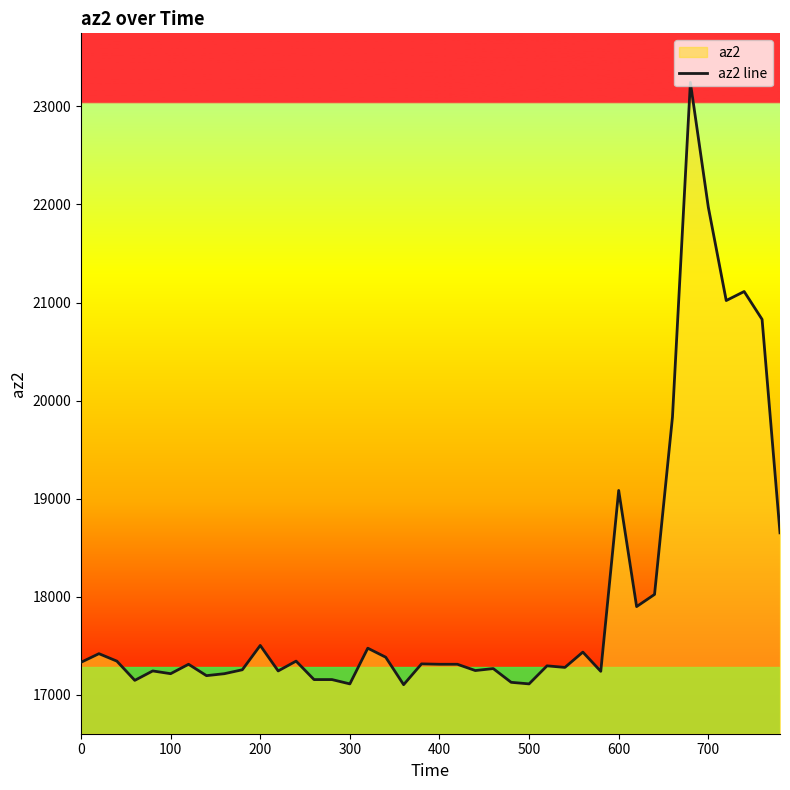

What is the difference between the maximum and minimum values?

6140